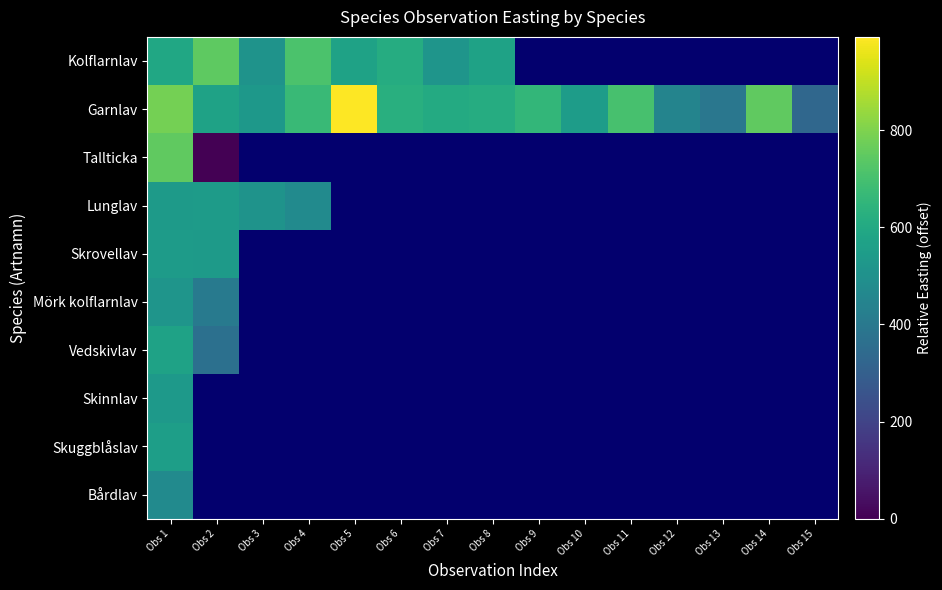

At how many categories does at least one series exceed 386?

14